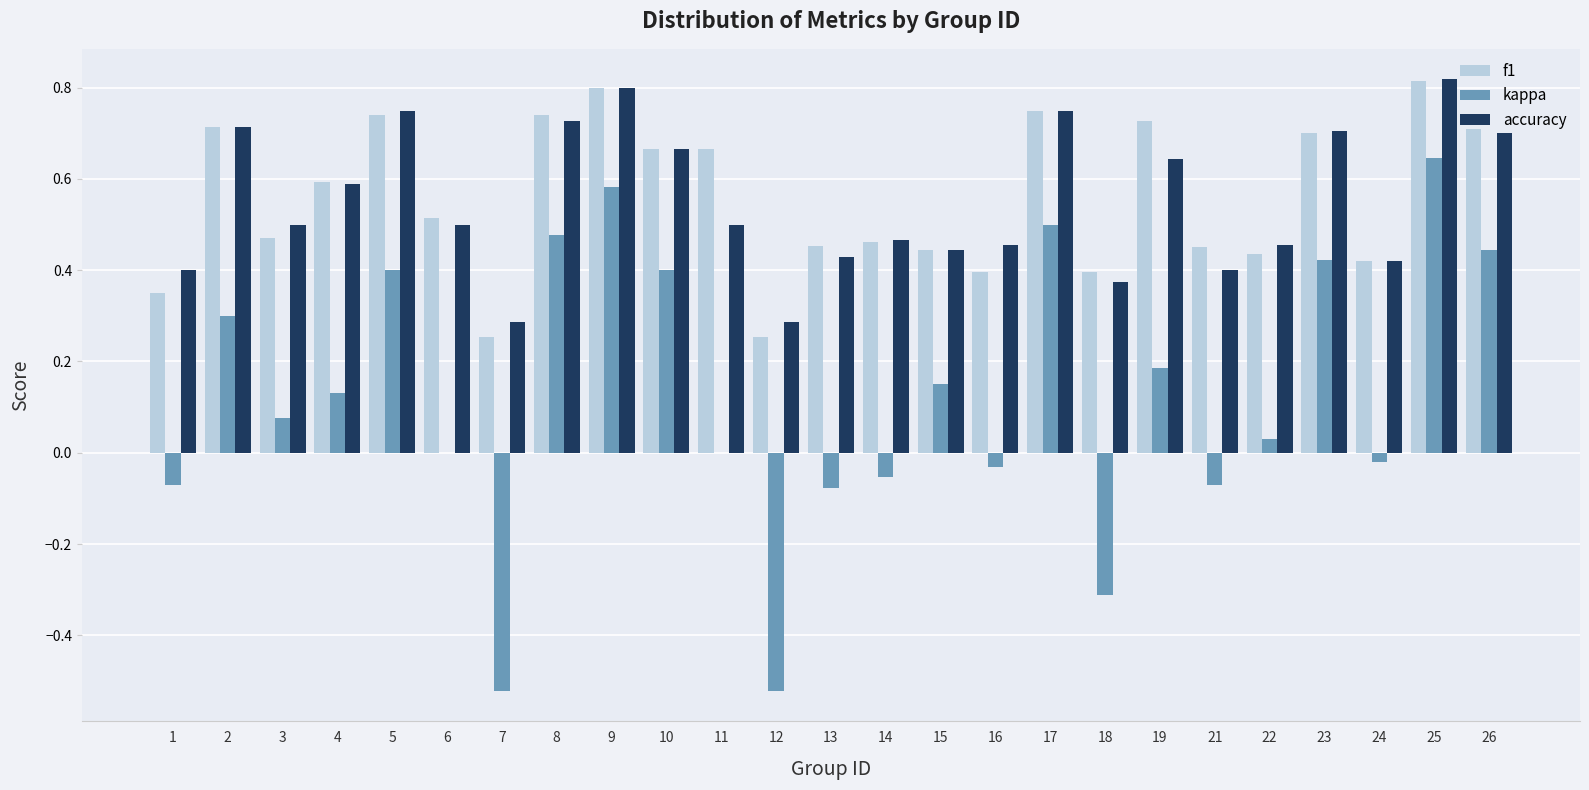

At which label does kappa reach its peak?

25